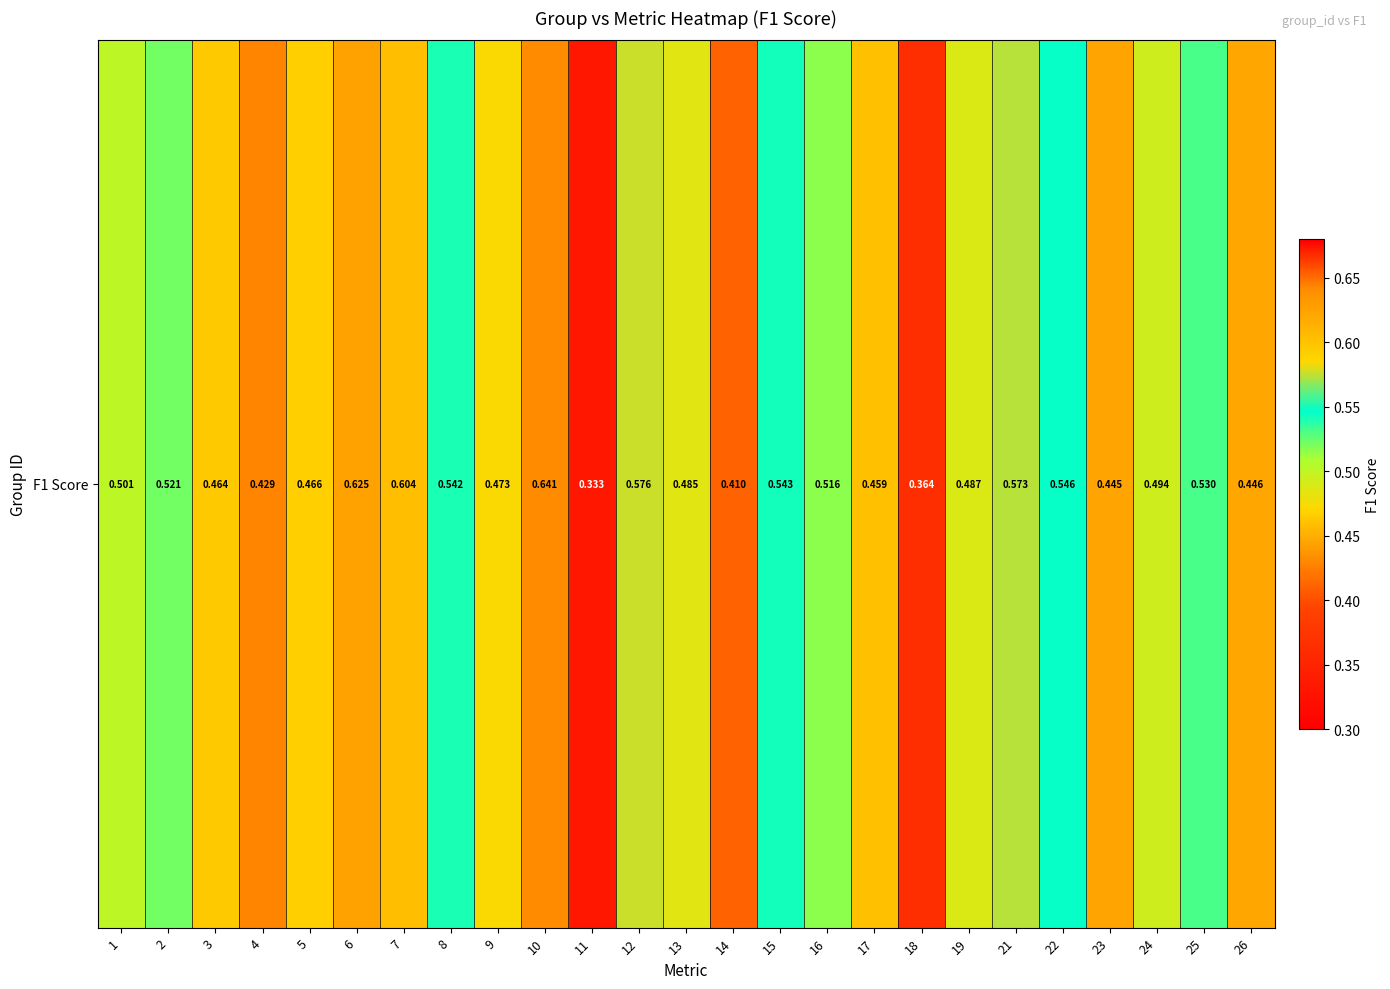

The chart shows a value of 0.1 at 25. True or false?

False